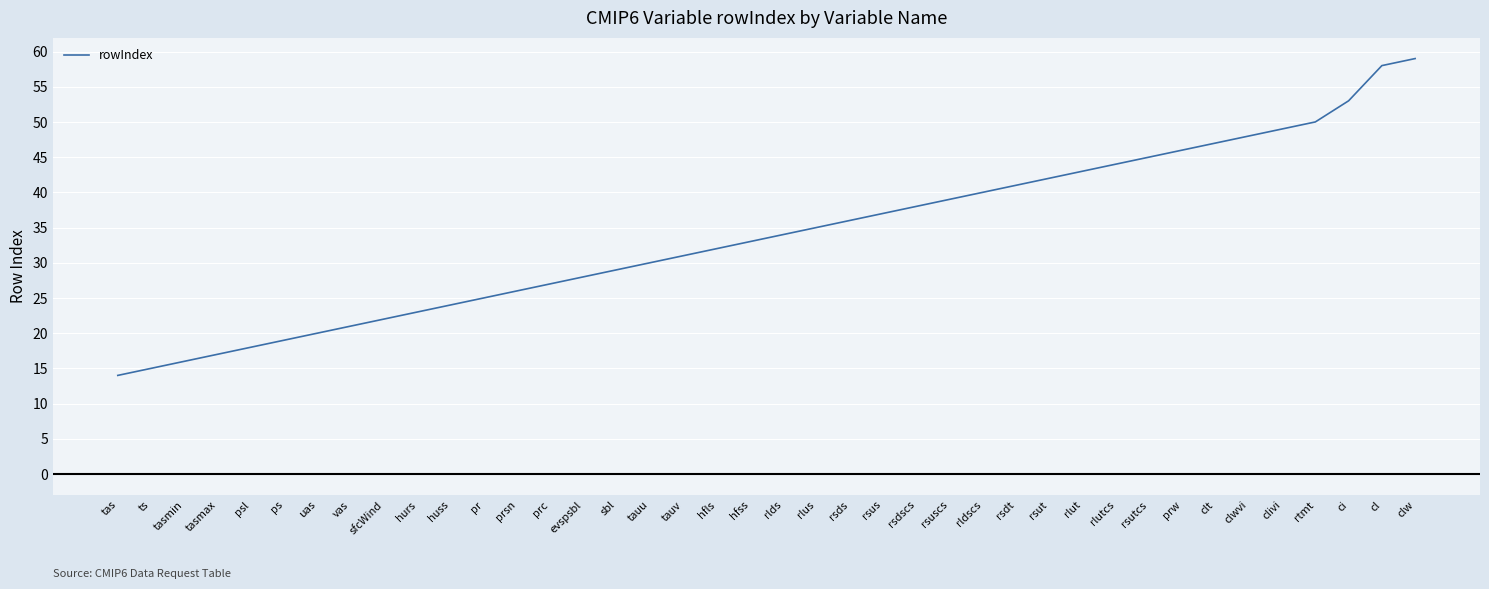

Which label corresponds to the largest value in the chart?

clw